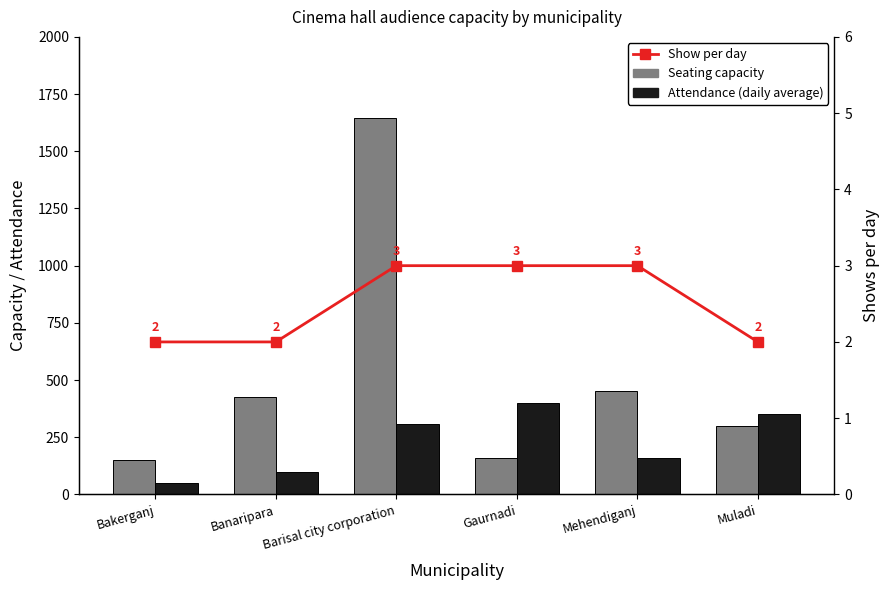

Rank the categories by Attendance (daily average) value from lowest to highest.

Bakerganj, Banaripara, Mehendiganj, Barisal city corporation, Muladi, Gaurnadi